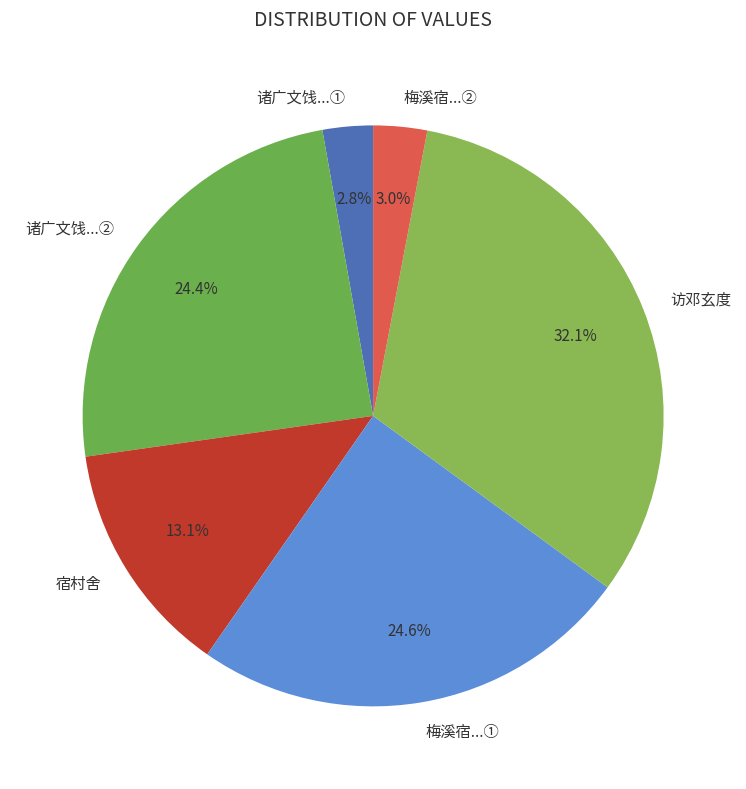

What is the largest slice in the pie chart?

访邓玄度